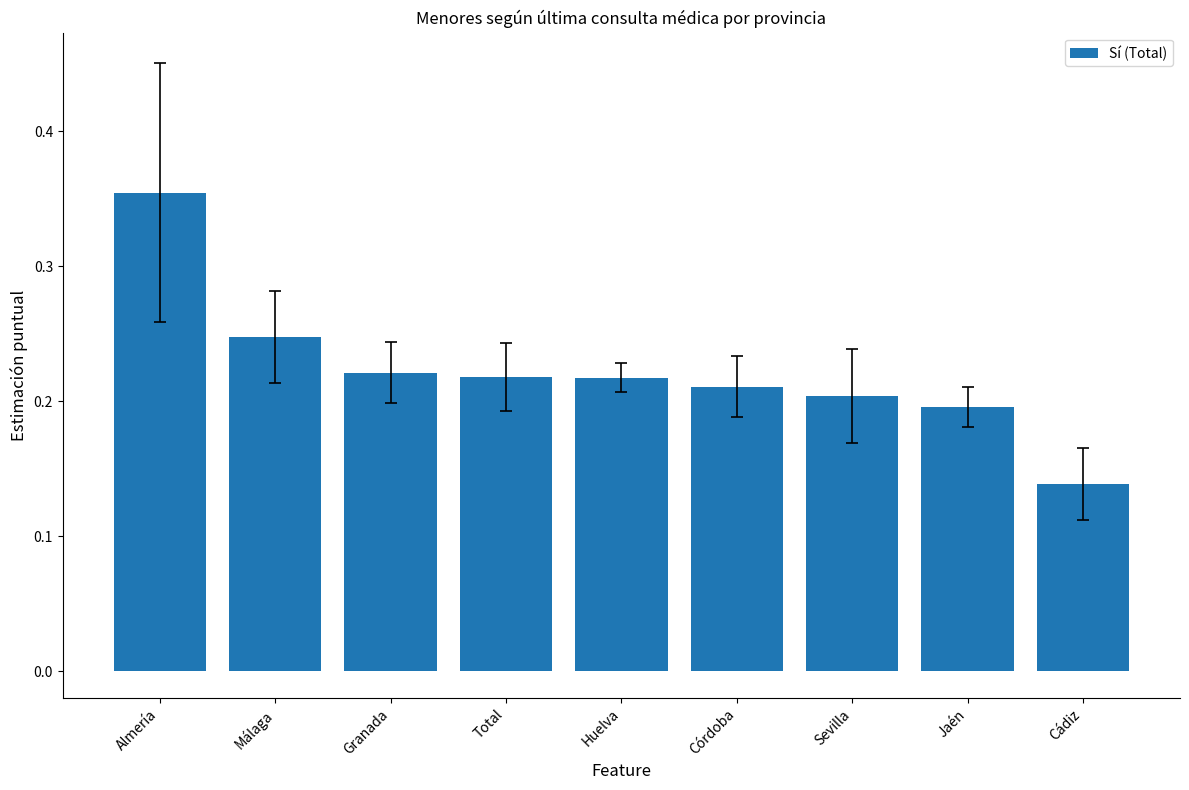

At which category does the chart reach its minimum across all series?

Cádiz